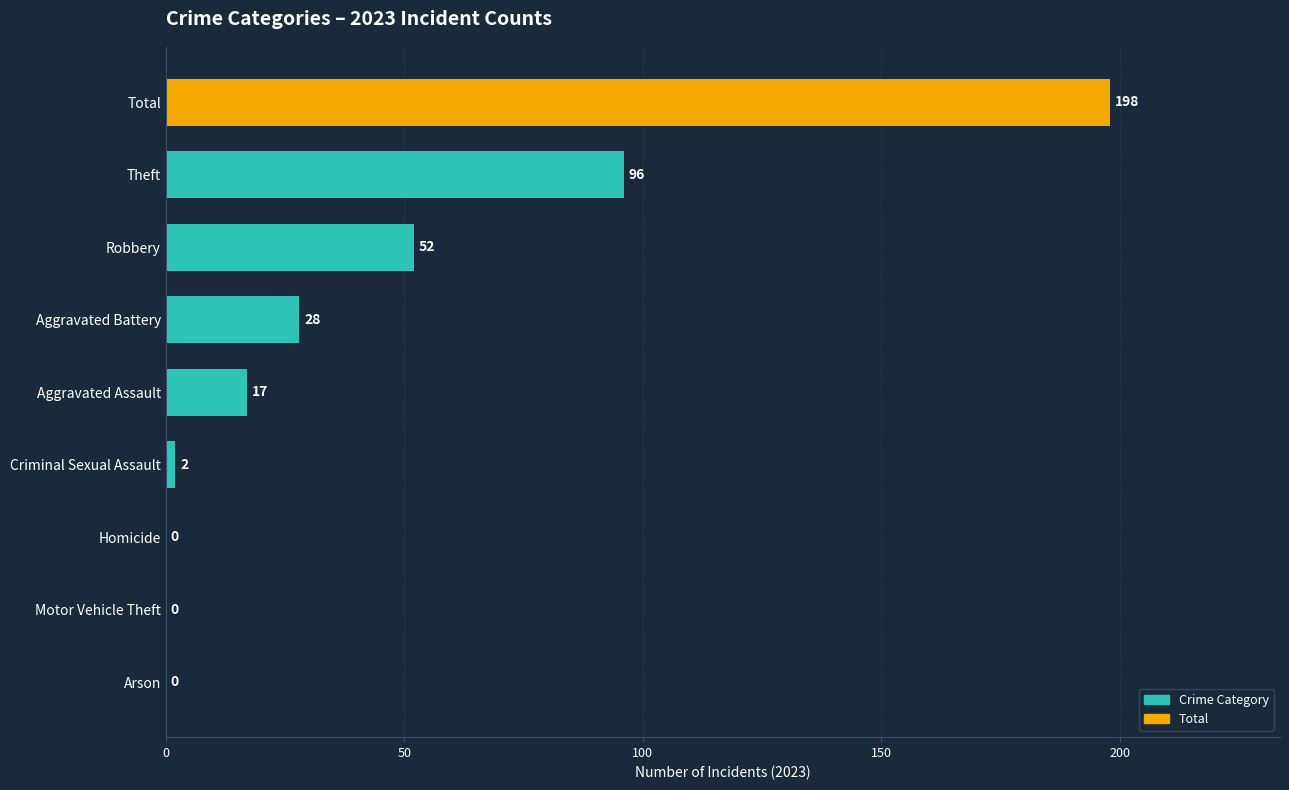

Reading top to bottom, transcribe all the data shown in this chart.

Total=198	Theft=96	Robbery=52	Aggravated Battery=28	Aggravated Assault=17	Criminal Sexual Assault=2	Homicide=0	Motor Vehicle Theft=0	Arson=0